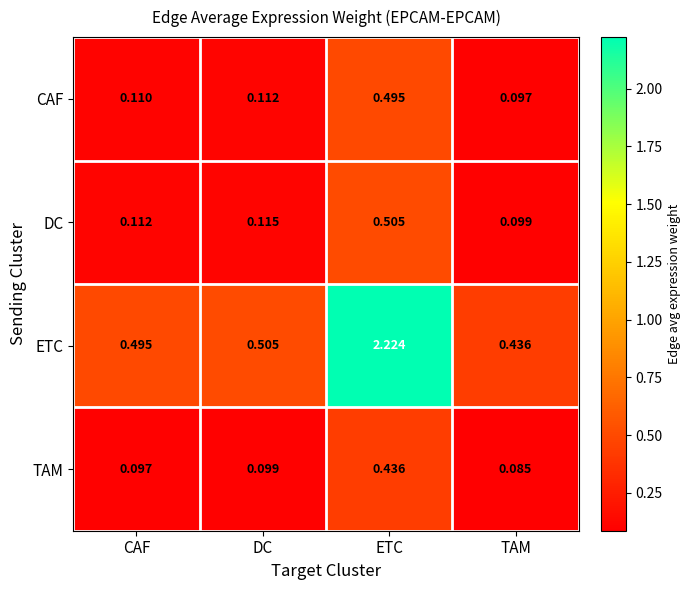

Which category has the lowest value in the CAF series?

TAM